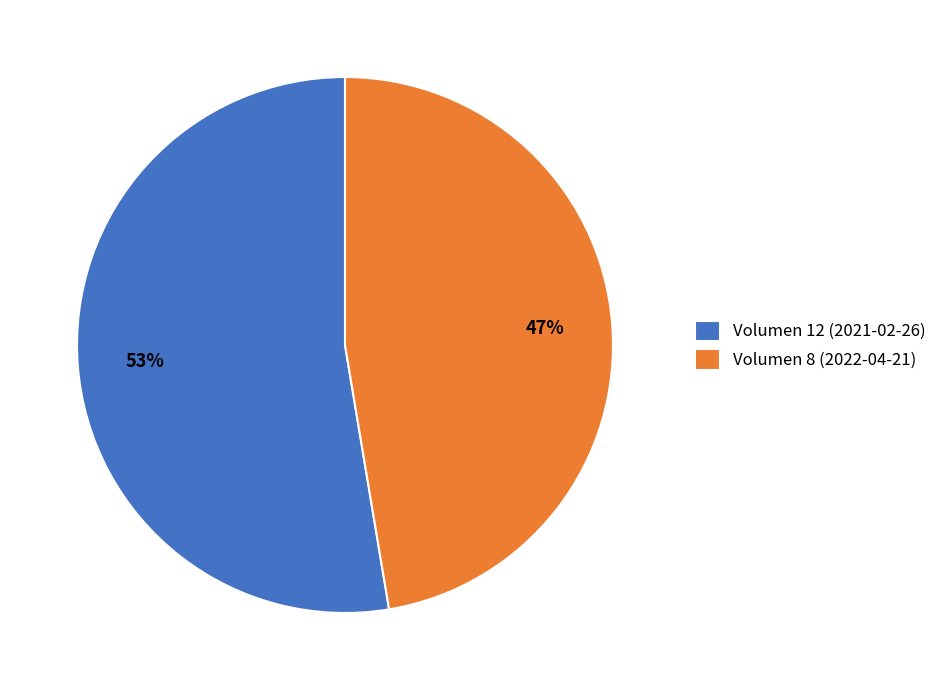

Does any single category account for the majority?

Yes